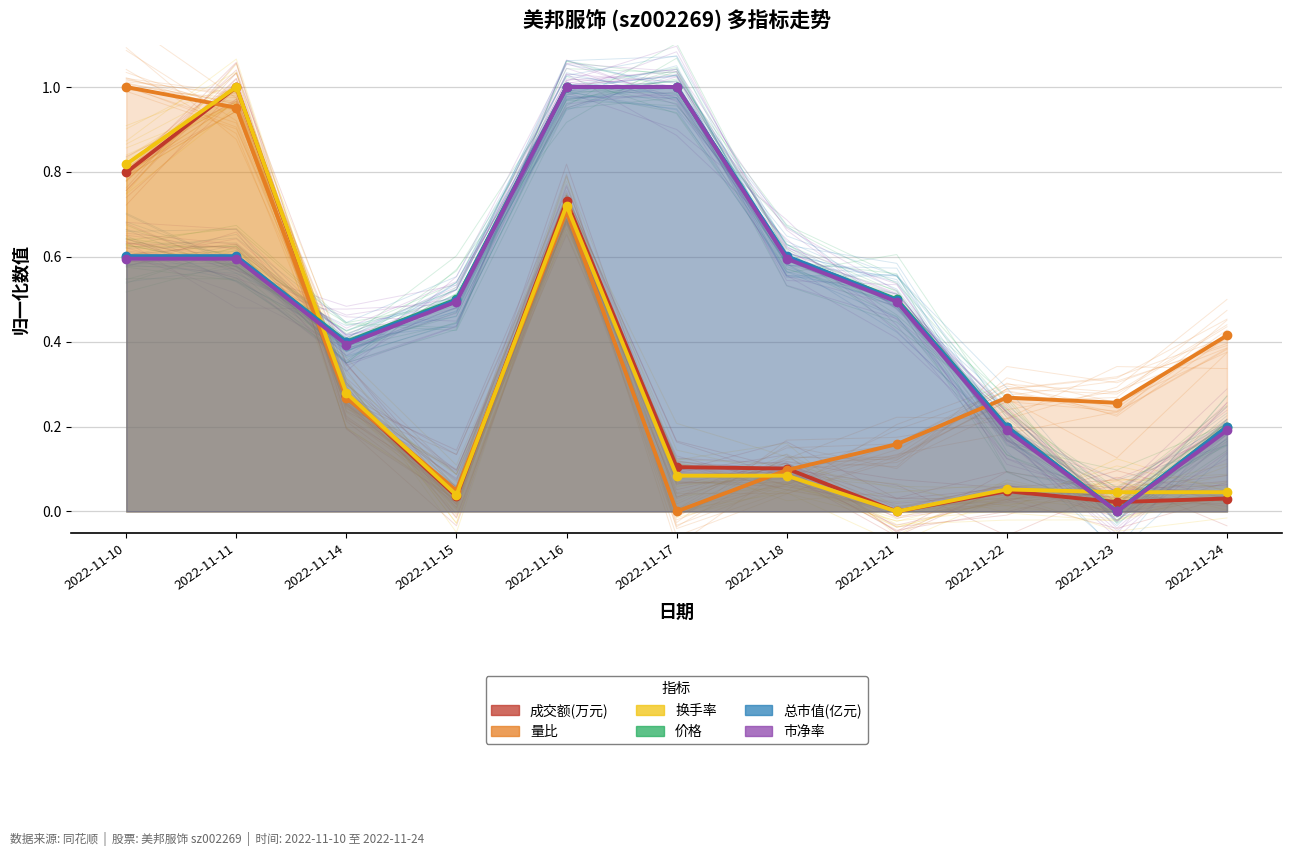

How many categories are shown in the chart?

11